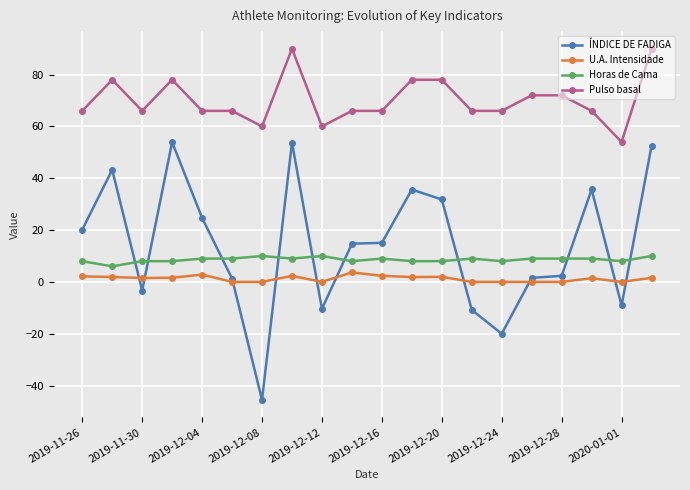

Rank the series by their maximum value, from highest to lowest.

Pulso basal, ÍNDICE DE FADIGA, Horas de Cama, U.A. Intensidade